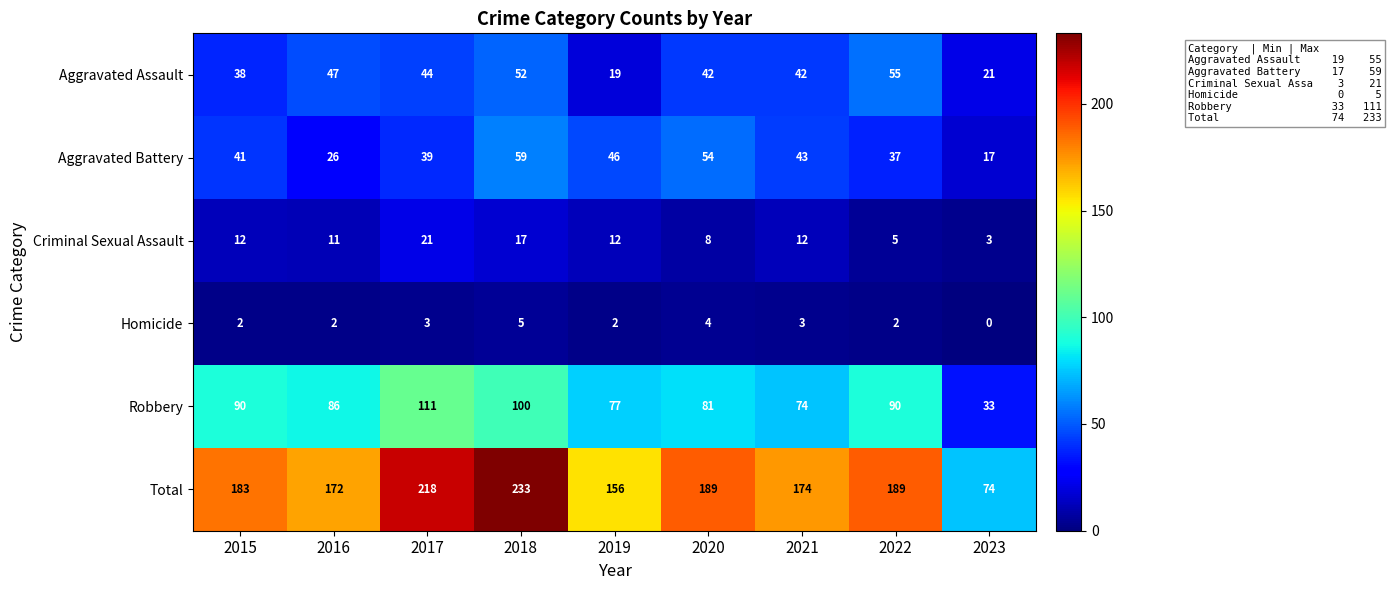

What is the spread (max minus min) of values at 2018?

228